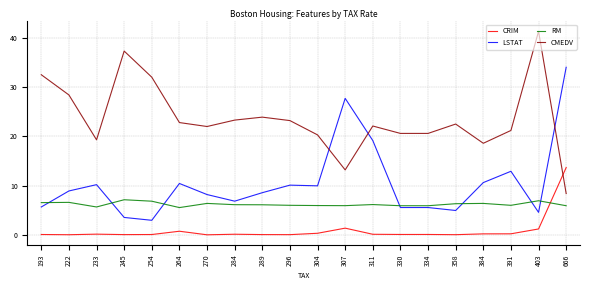

At which category does the chart reach its peak across all series?

403